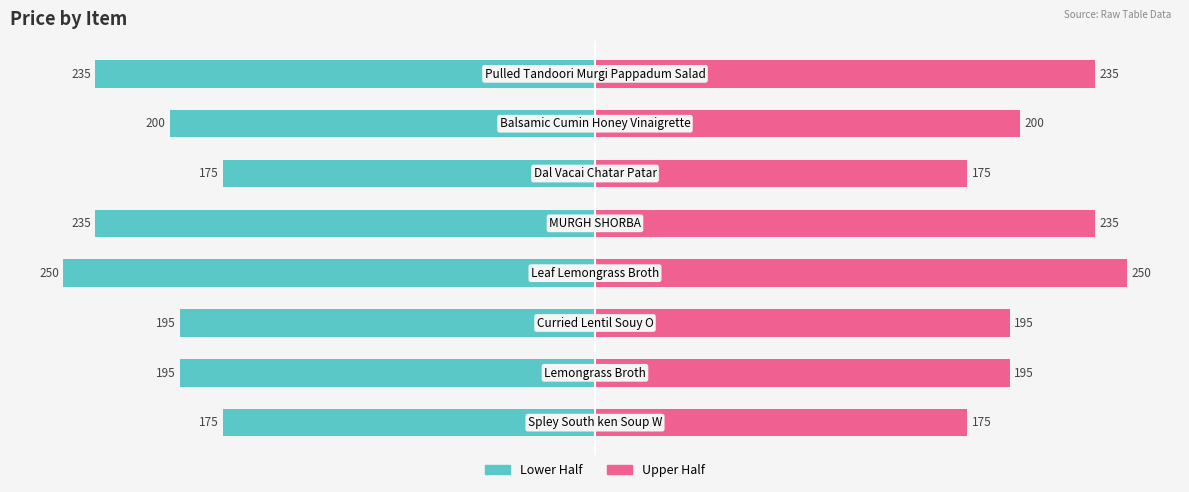

What is the sum of all Right (Pink) values?

1660